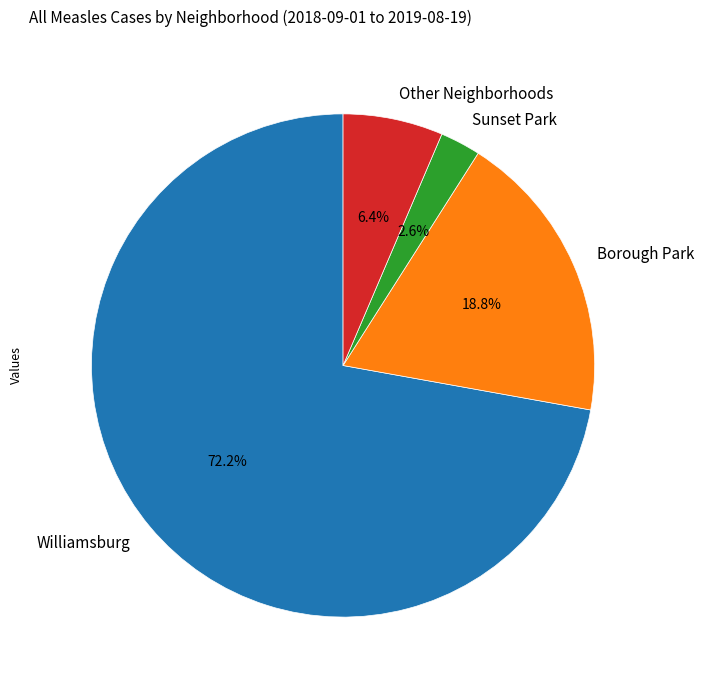

How many slices are in this pie chart?

4